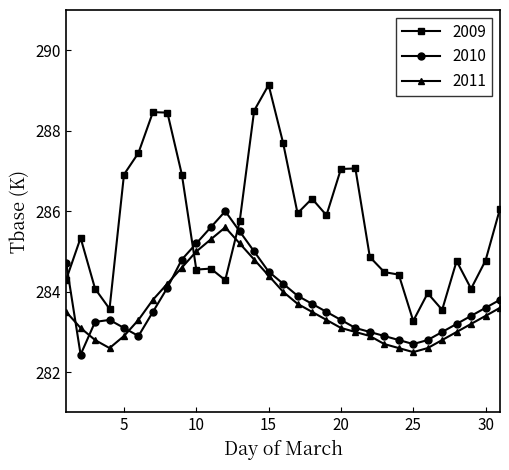

How many intersections are there between 2010 and 2009?

3